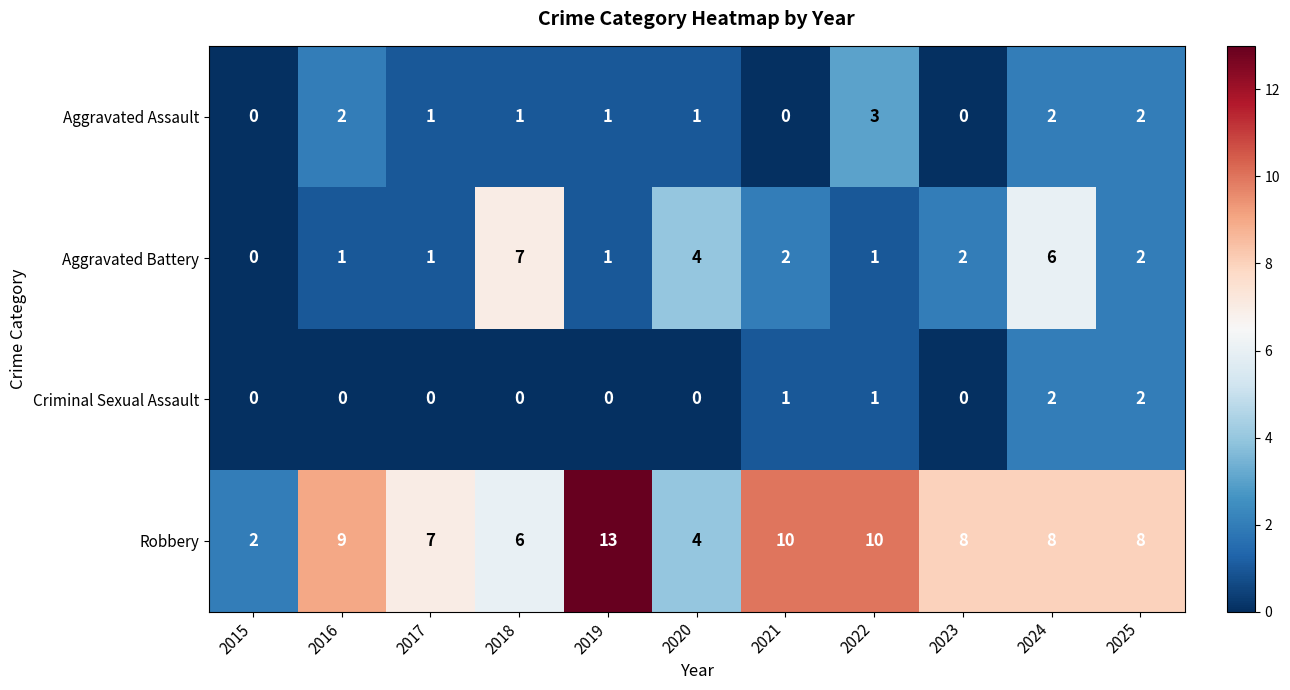

What is the sum of all Criminal Sexual Assault values?

6